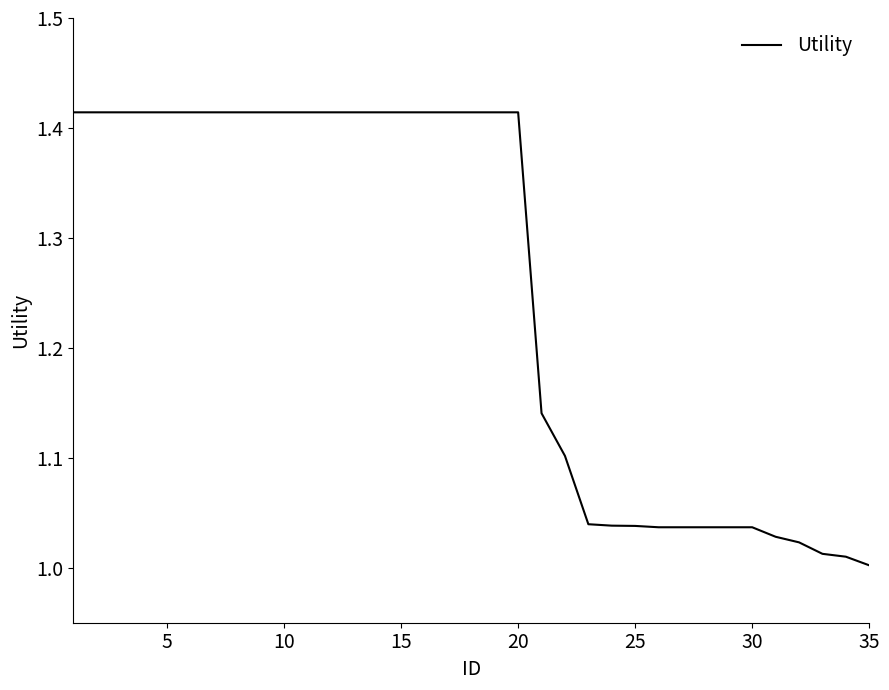

How many categories are shown in the chart?

35